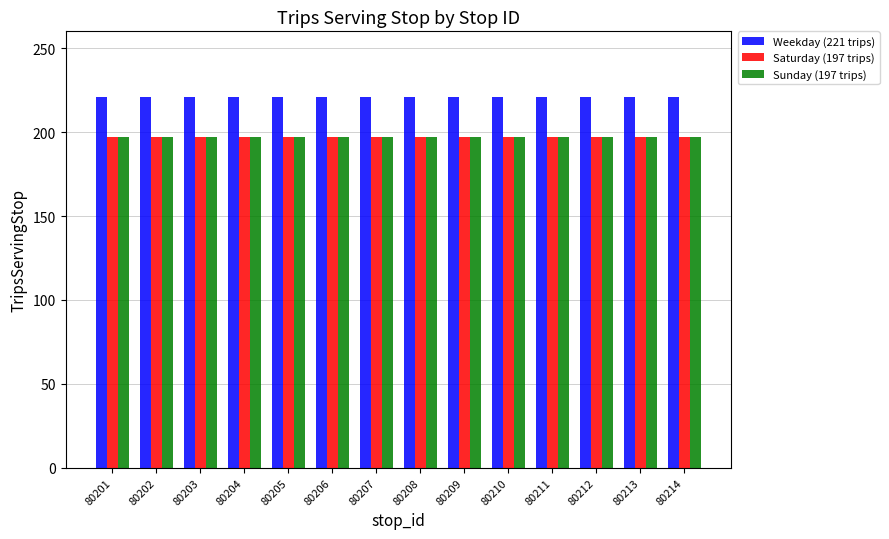

What is the maximum value shown in the chart?

221